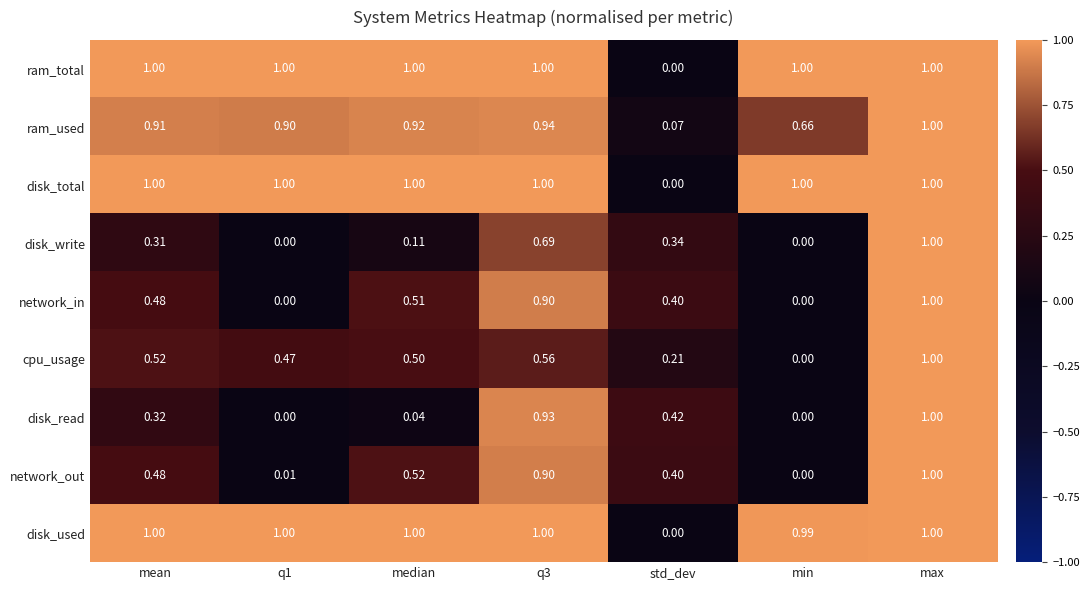

At which label does ram_used reach its minimum?

std_dev